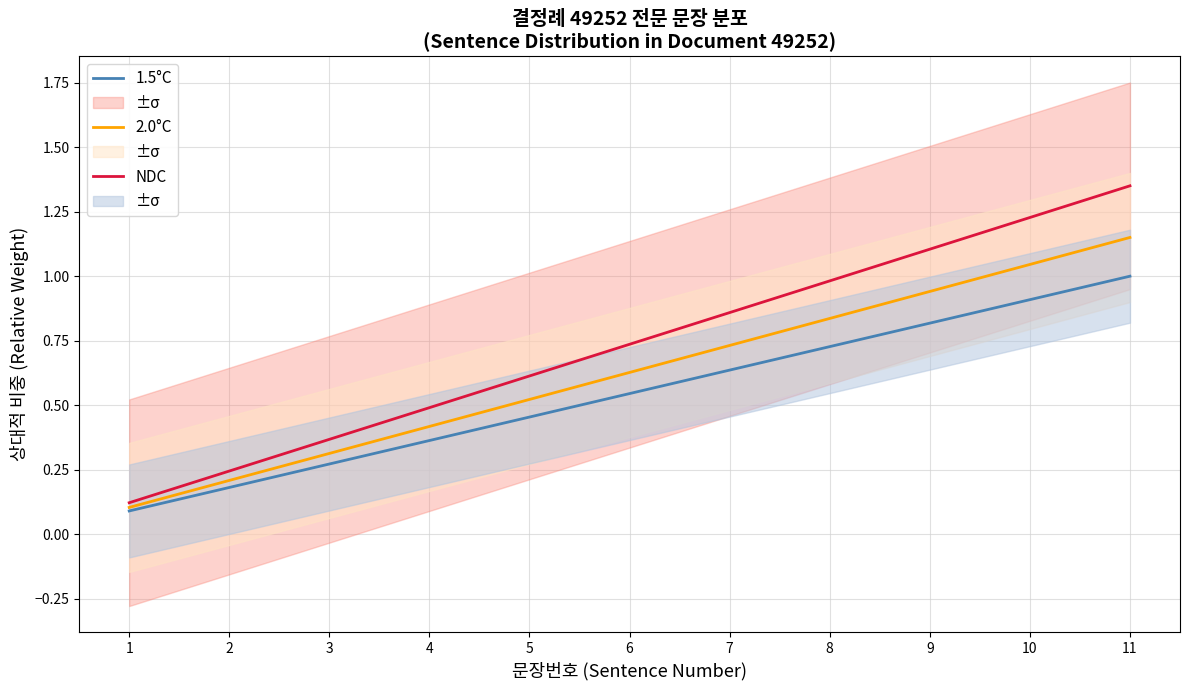

Is it true that NDC equals 0.4 at 3?

True